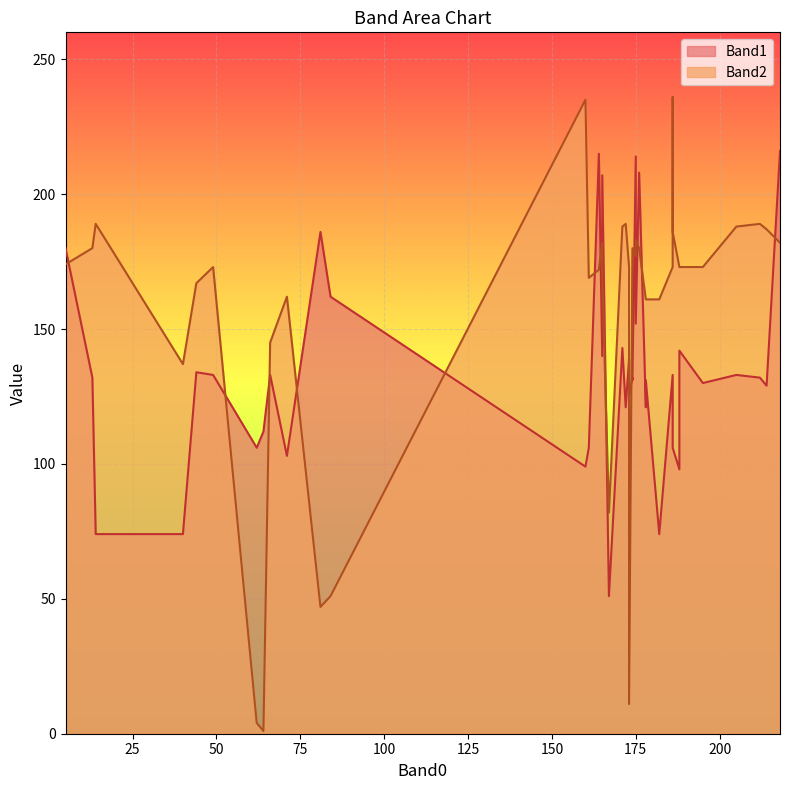

What is the minimum value shown in the chart?

1